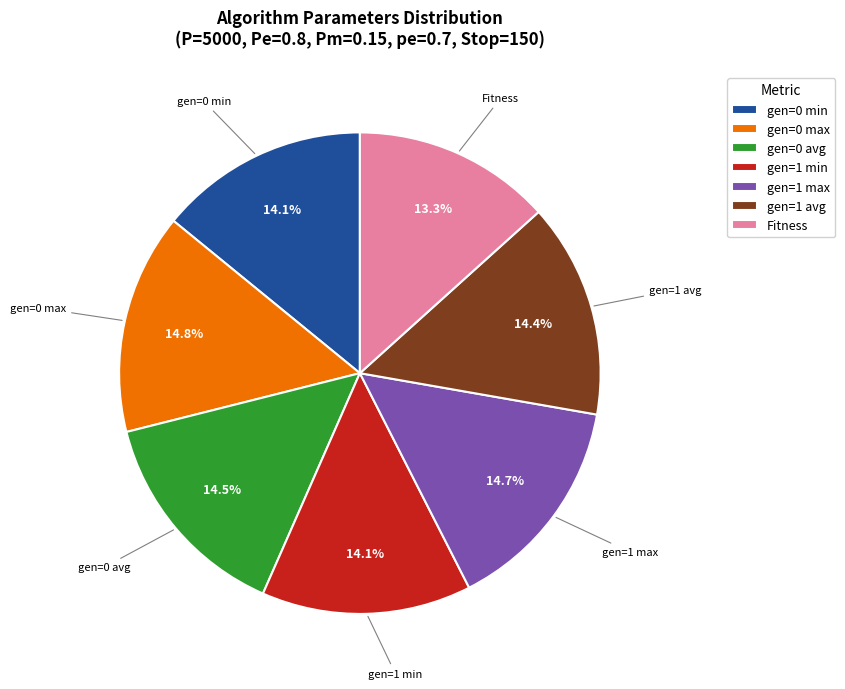

To the nearest percent, what is the difference between the largest and smallest slice percentages?

2%